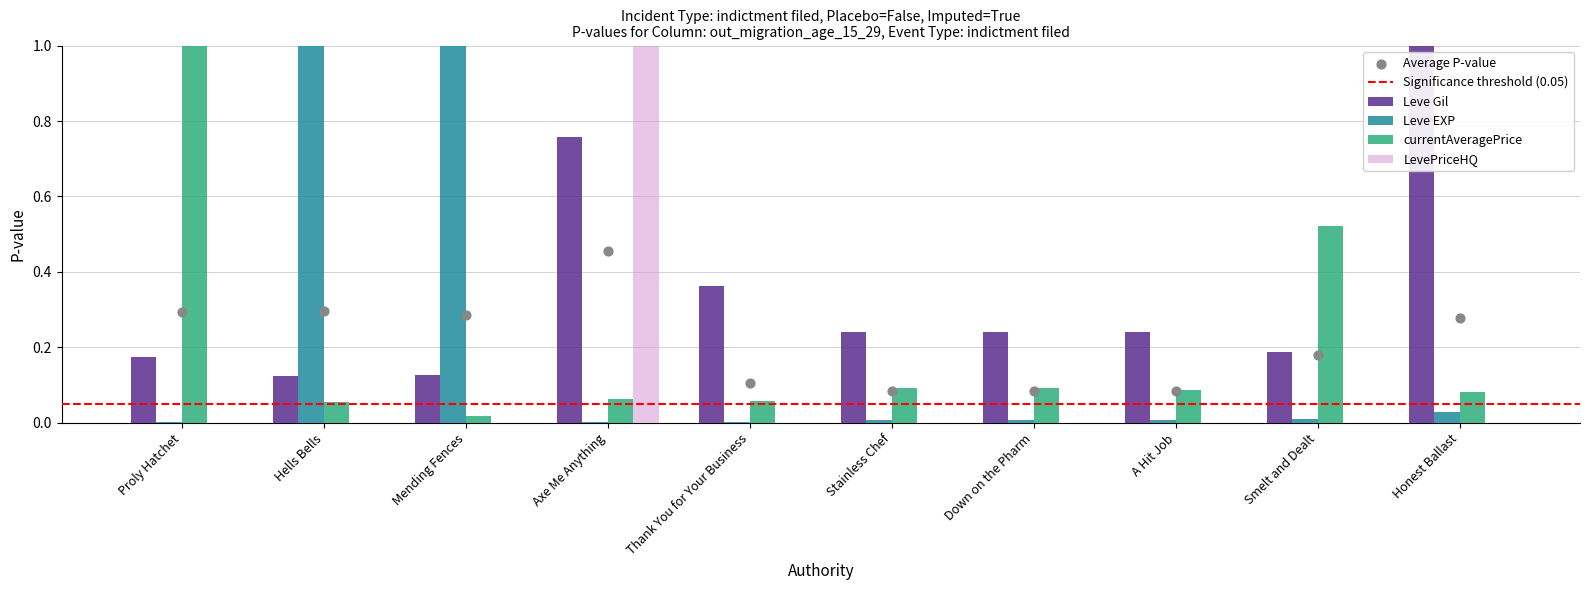

What are all the series names shown in the legend?

Leve Gil, Leve EXP, currentAveragePrice, LevePriceHQ